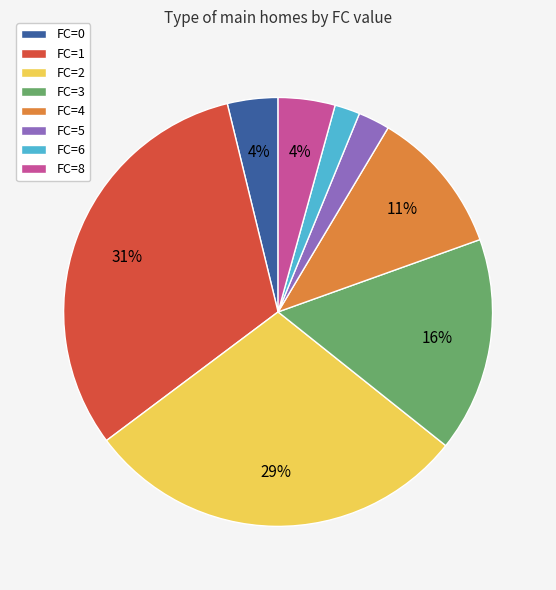

To the nearest percent, what is the combined percentage of FC=4 and FC=8?

15%